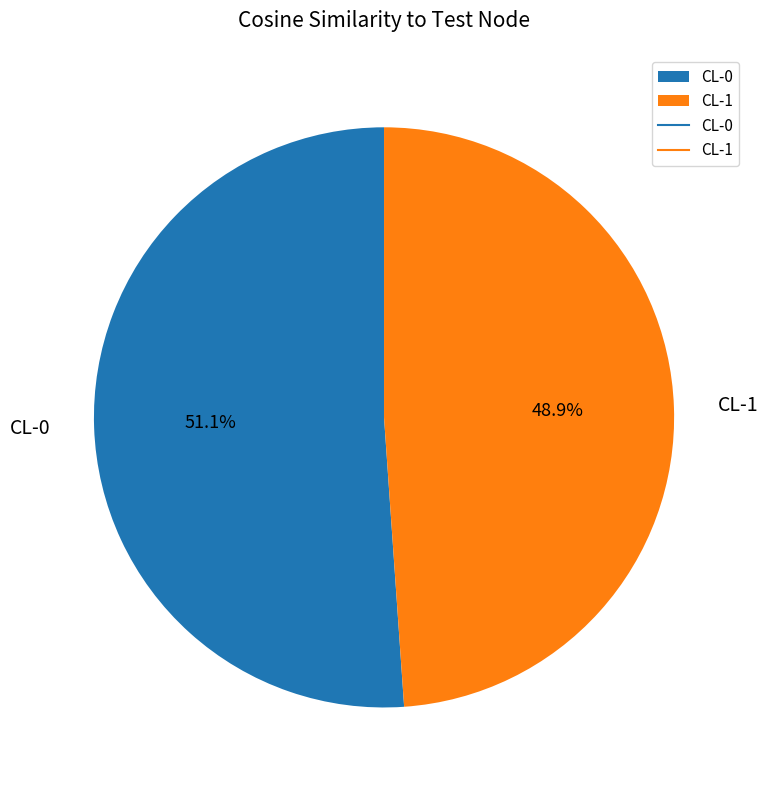

Rank the categories by value from lowest to highest.

CL-1, CL-0